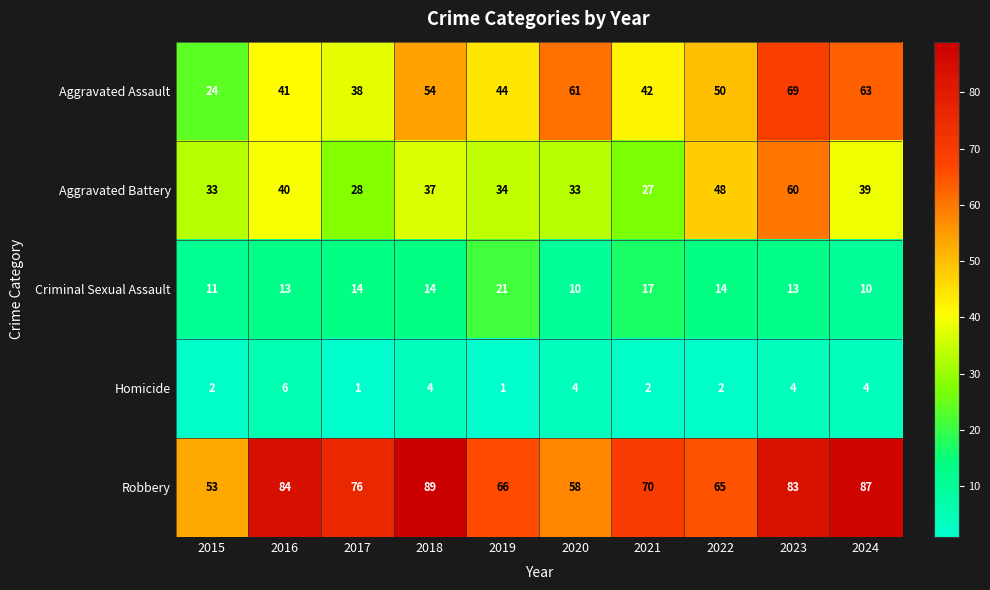

Rank the series by their average value, from lowest to highest.

Homicide, Criminal Sexual Assault, Aggravated Battery, Aggravated Assault, Robbery